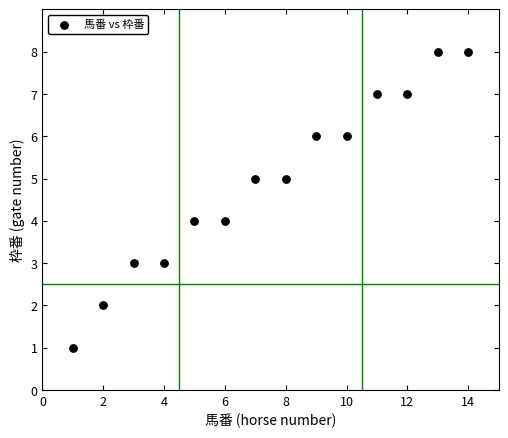

What is the range of Y values (max minus min)?

7